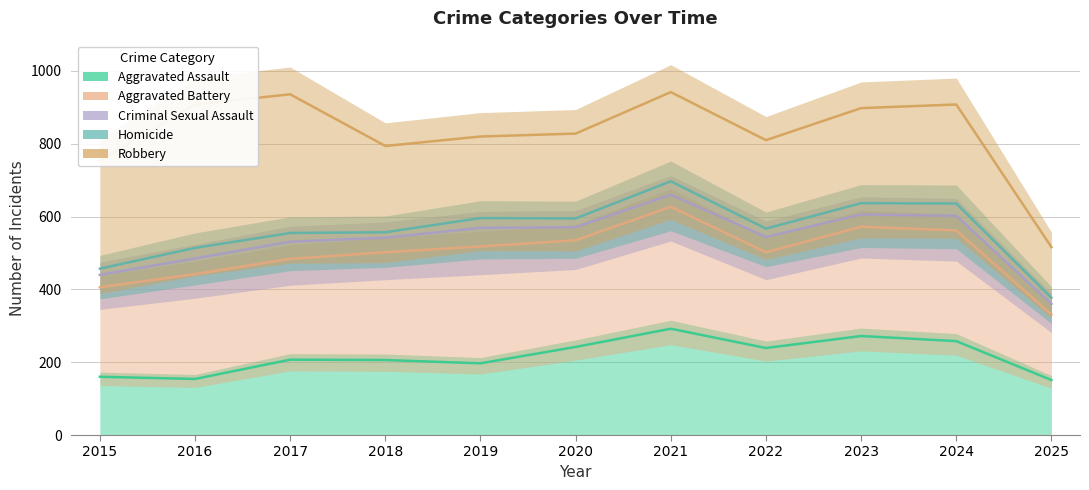

What is the difference between the maximum and minimum values in the Aggravated Battery series?

296